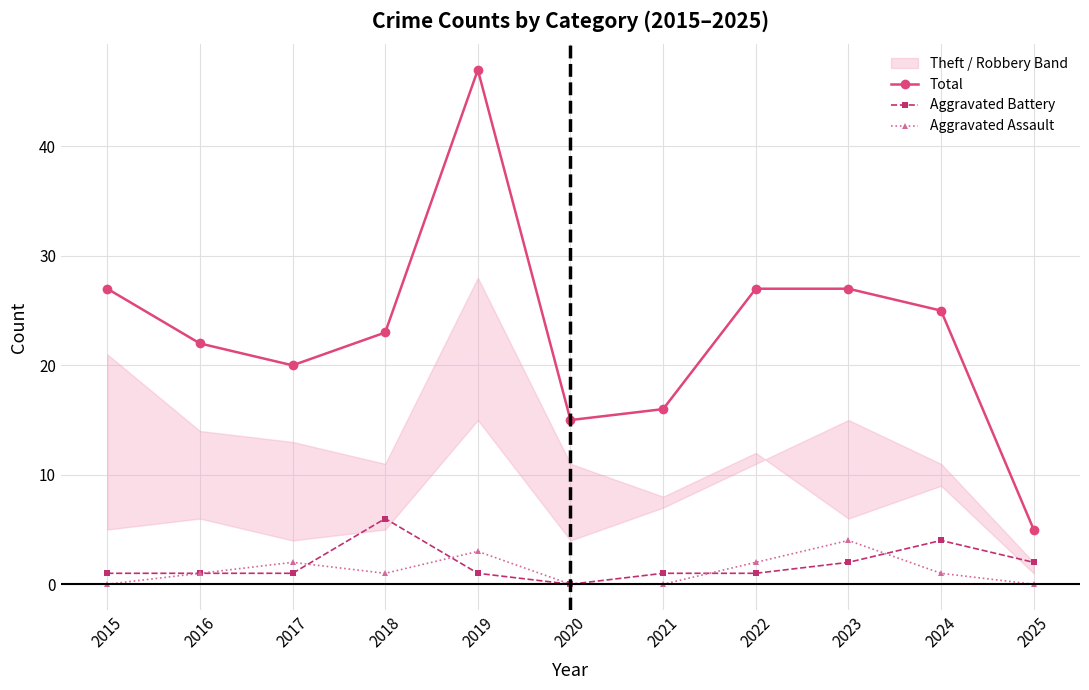

At which category does Total reach its first local valley?

2017